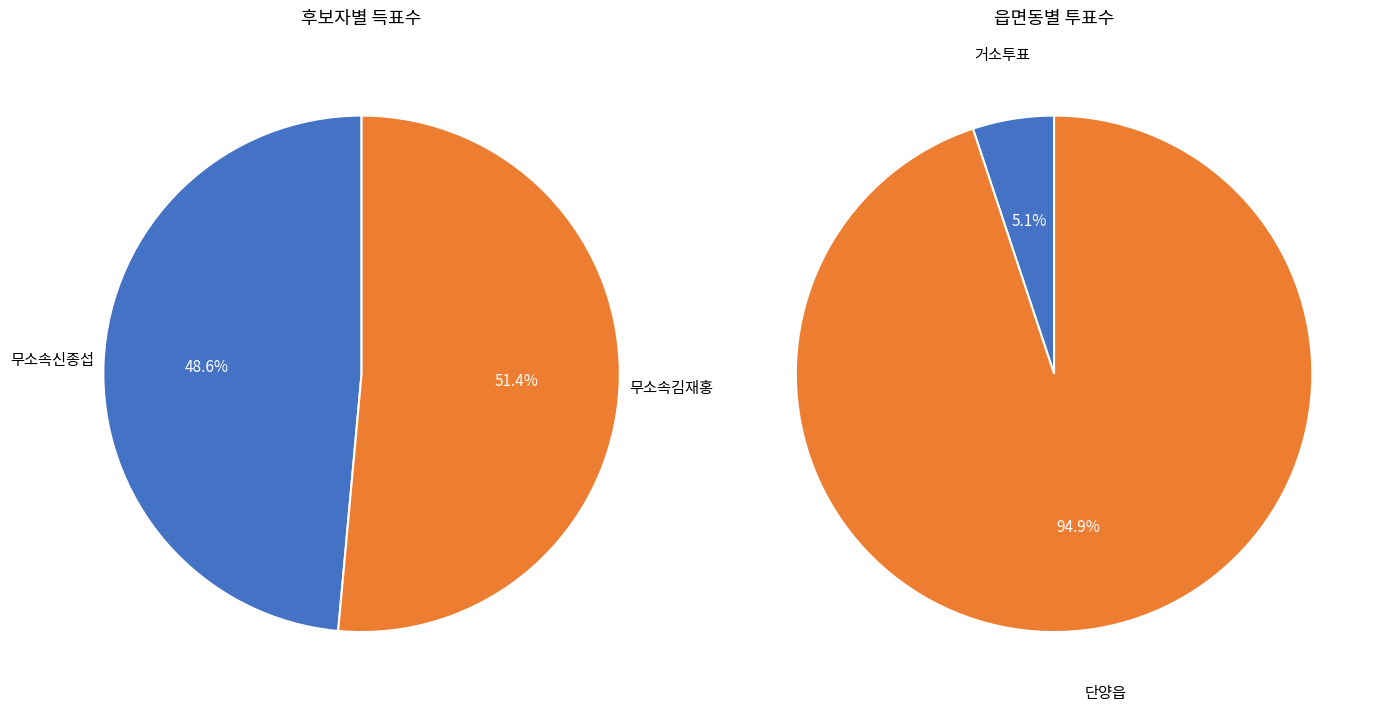

What is the smallest slice in the pie chart?

거소투표